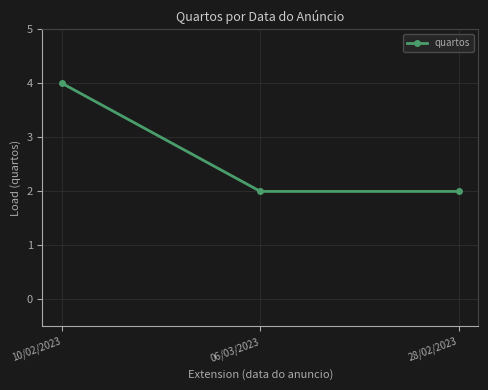

How many series are shown in this chart?

1